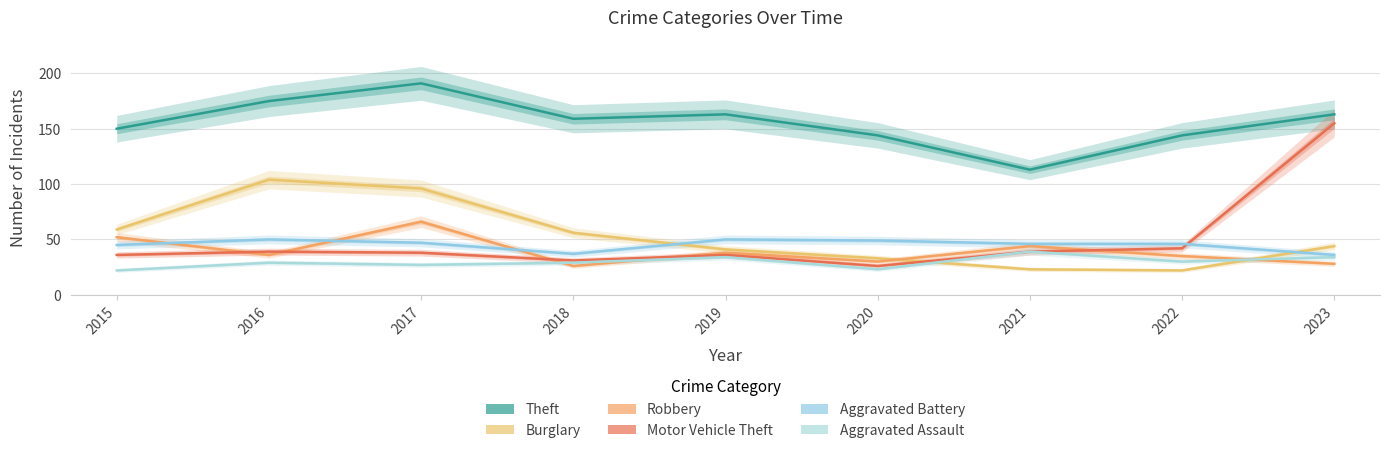

Read the Aggravated Battery value at 2018.

37